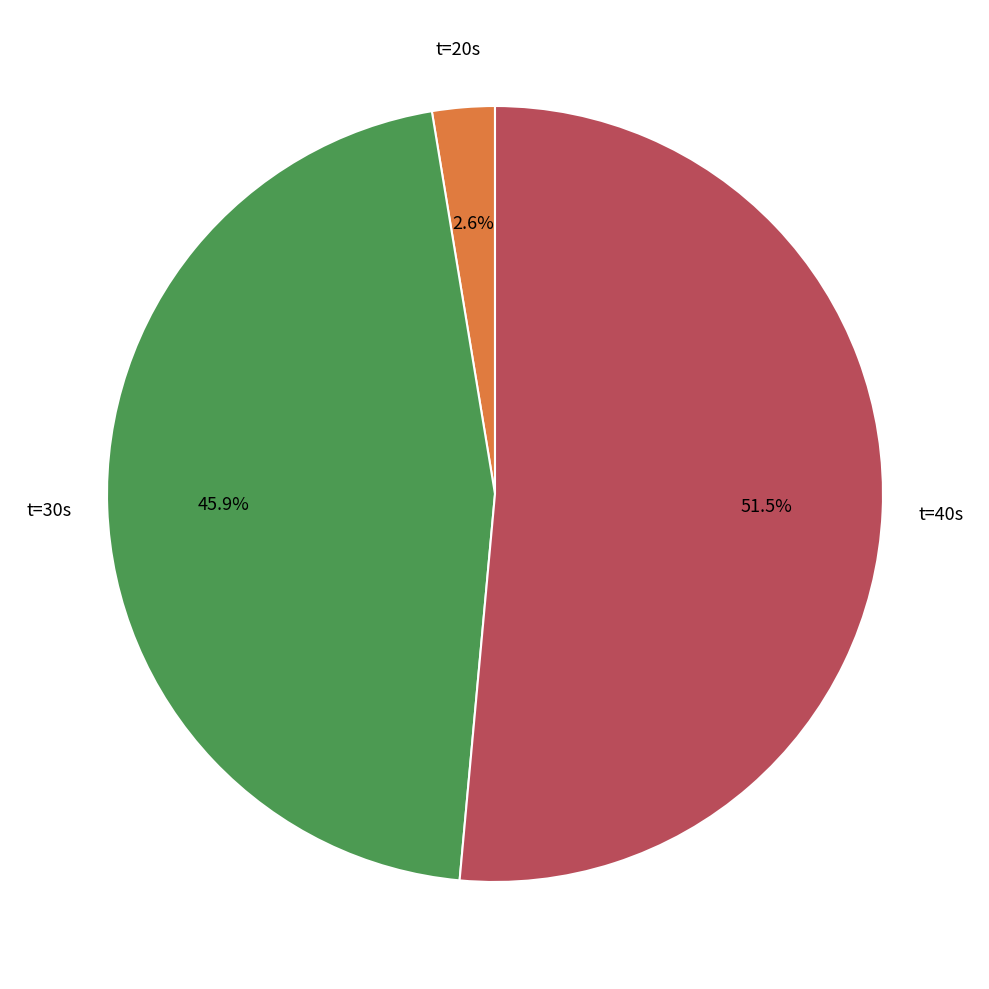

Which category accounts for the majority?

t=40s